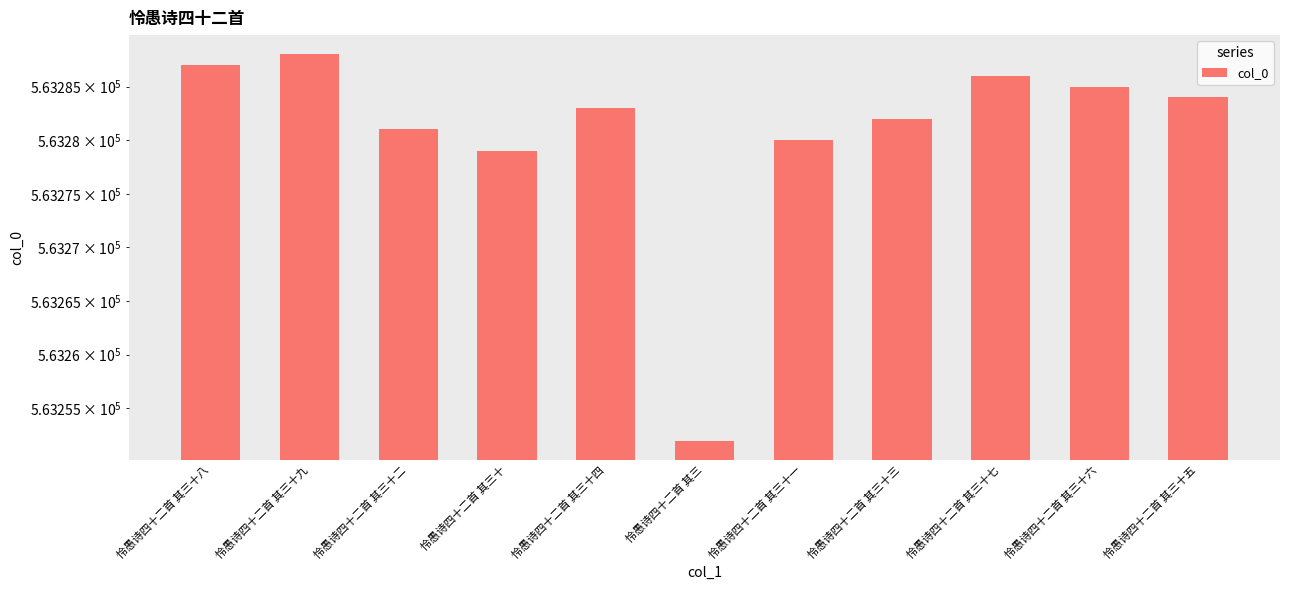

True or false: the data shows 563282 at 怜愚诗四十二首 其三十三.

True